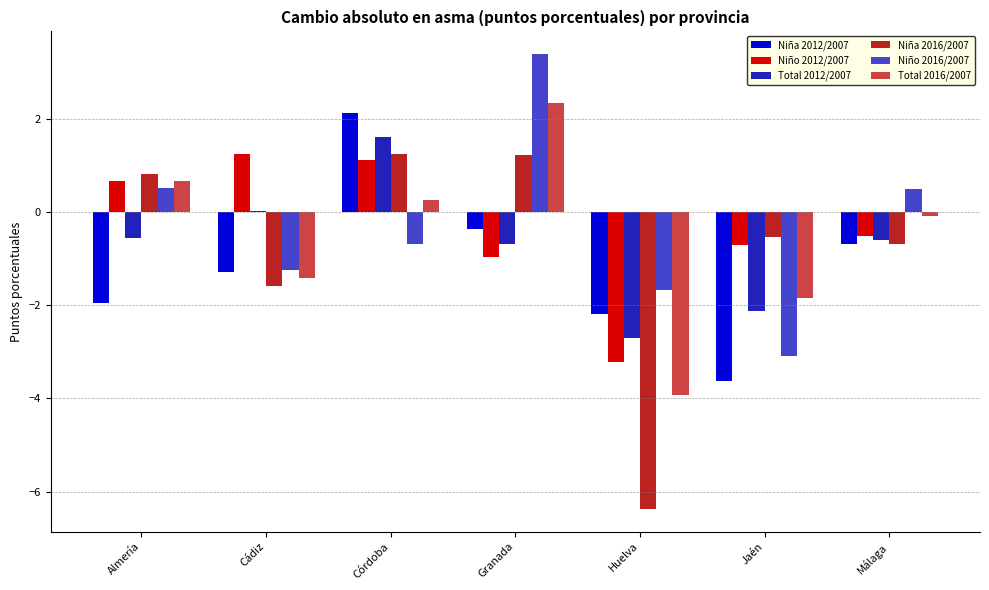

What is the sum of all Niño 2012/2007 values?

-2.4